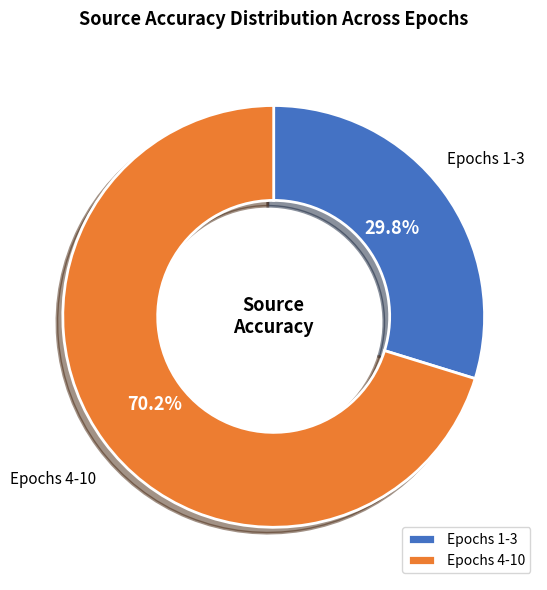

What is the ratio of the value at Epochs 1-3 to the value at Epochs 4-10?

0.4